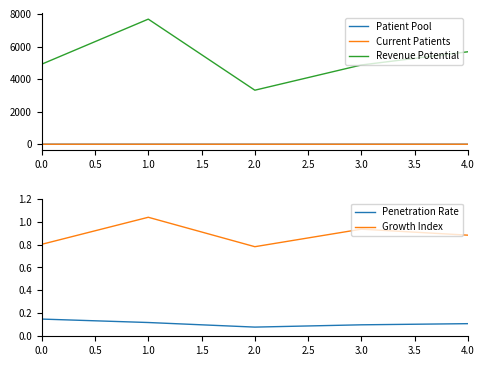

Does the chart display data point markers on the line(s)?

No